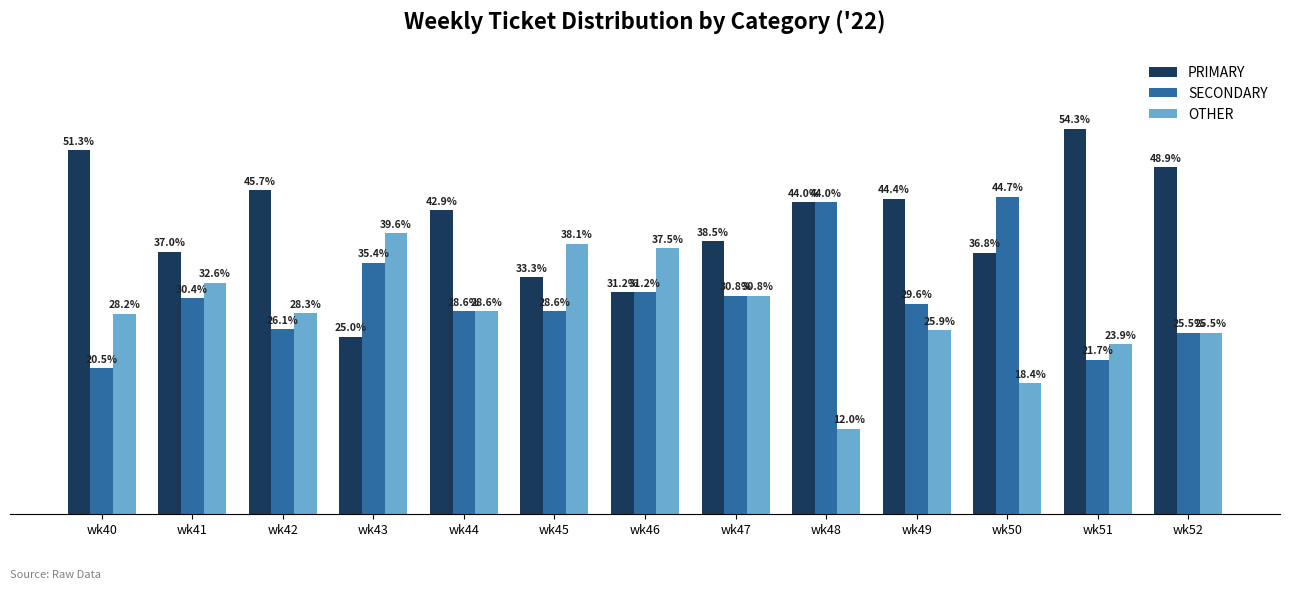

Is the value of PRIMARY at wk46 greater than the value of OTHER at wk52?

Yes